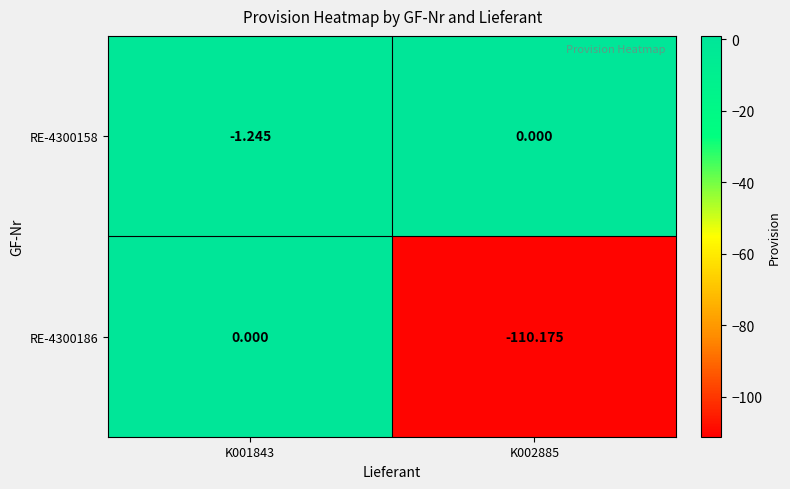

Is the value of RE-4300158 at K001843 greater than the value of RE-4300186 at K001843?

No